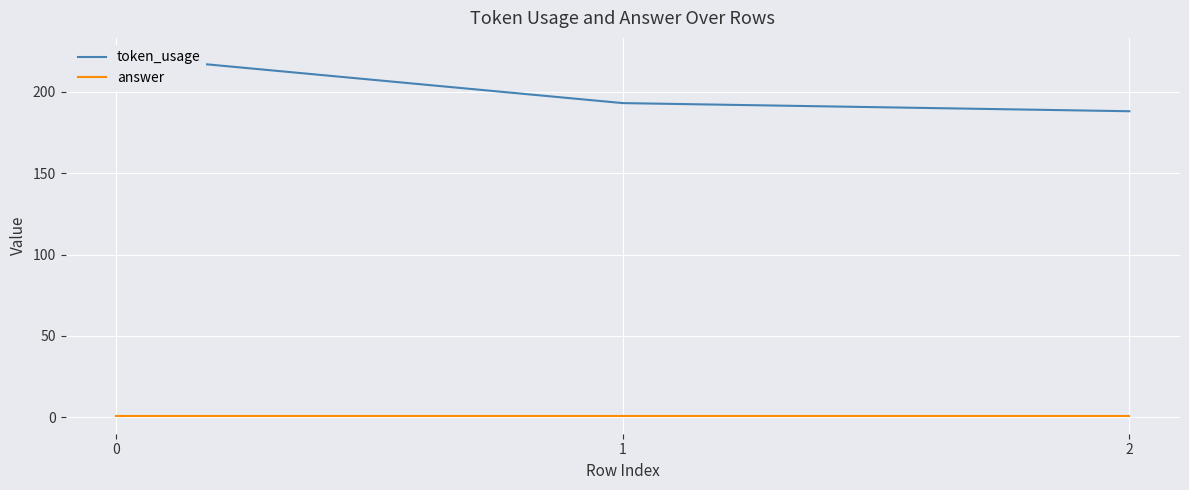

How many lines are shown in the chart?

2